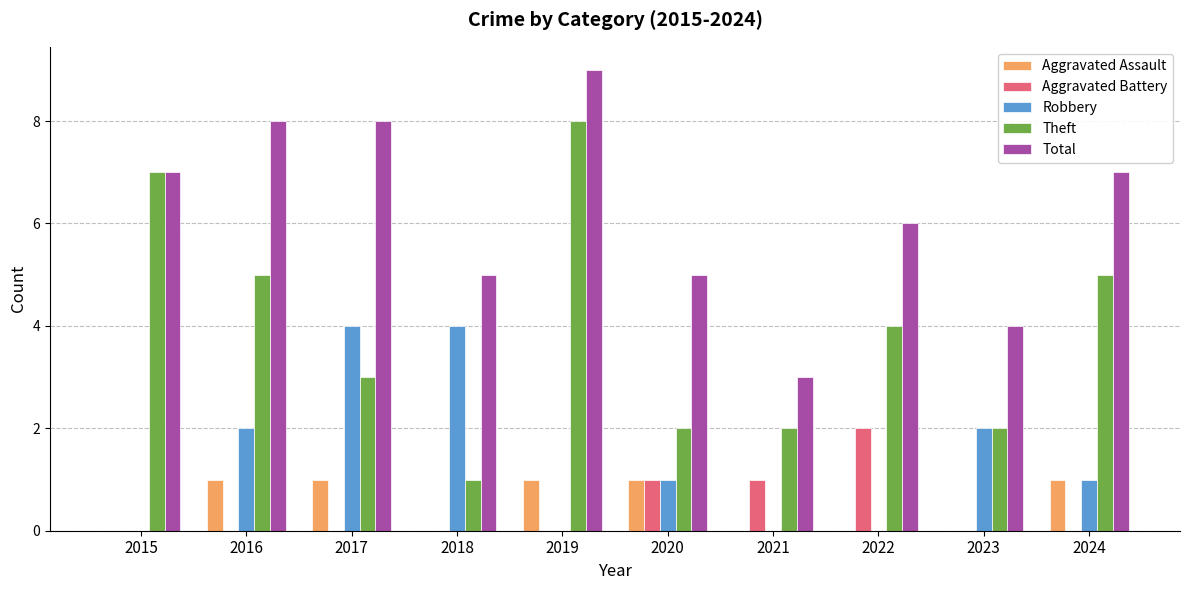

What is the sum of the Robbery values at 2017 and 2020?

5